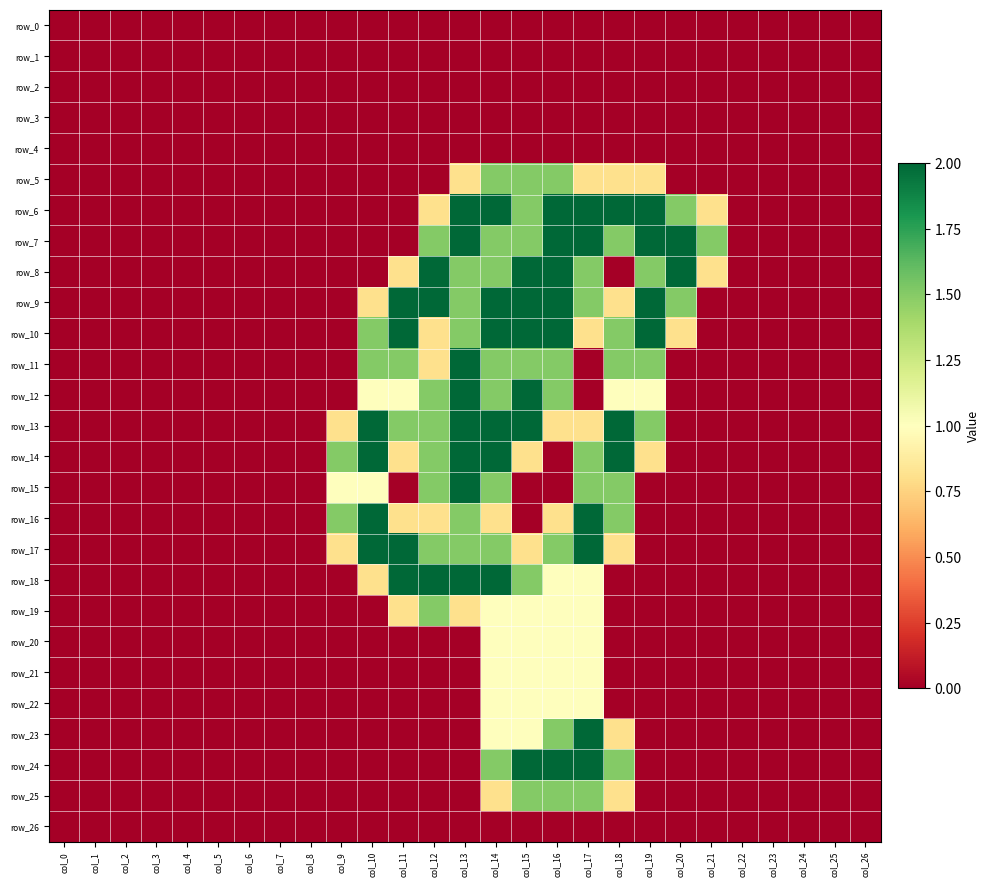

What is the difference between the row_16 values at col_14 and col_8?

0.8